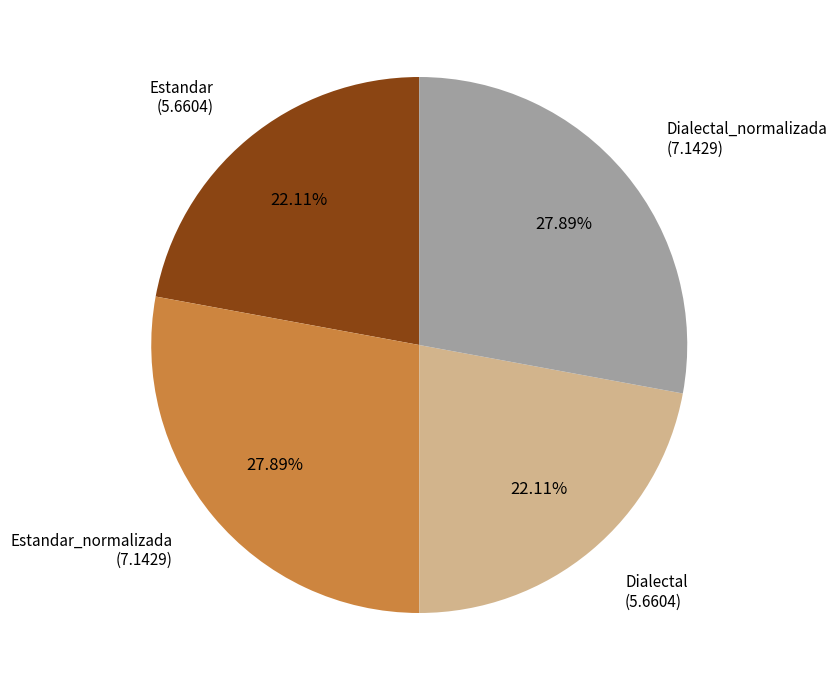

Is there a majority slice in this chart?

No